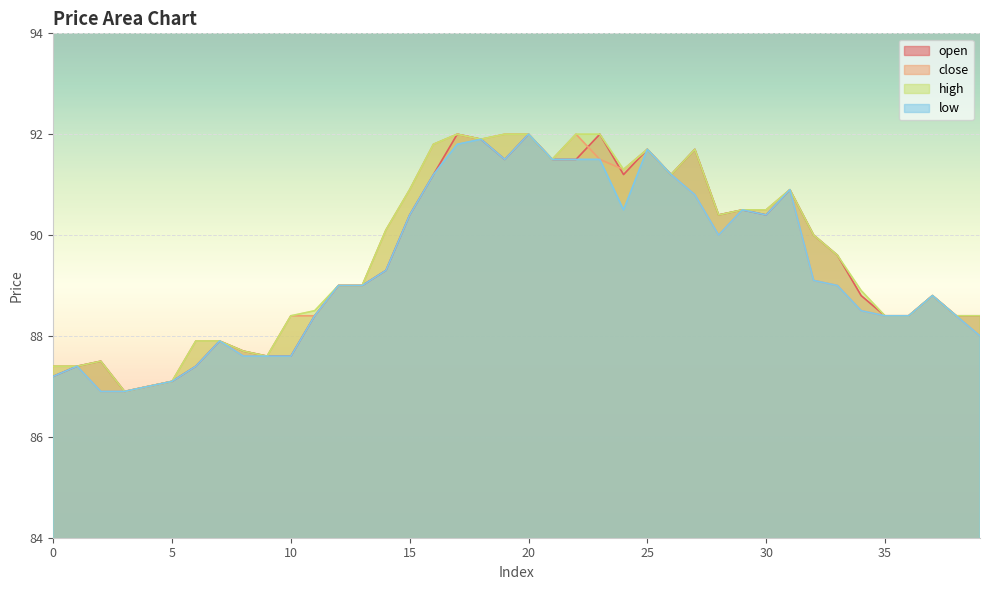

At which label does high reach its peak?

17